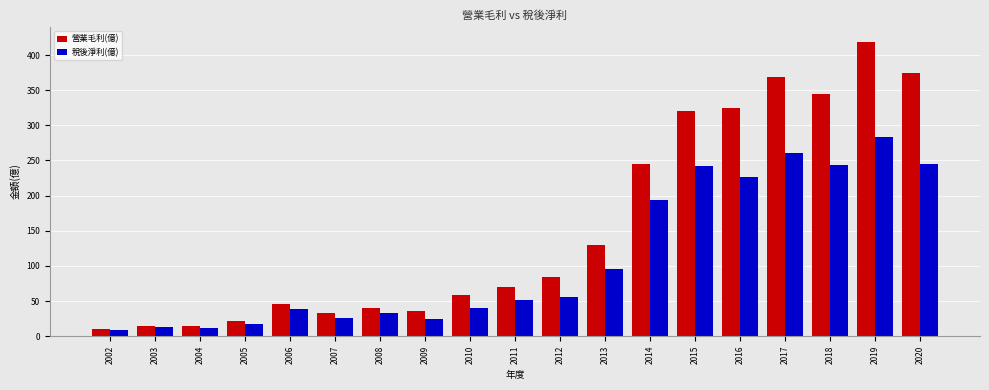

What is the difference between the 稅後淨利(億) values at 2009 and 2016?

202.1